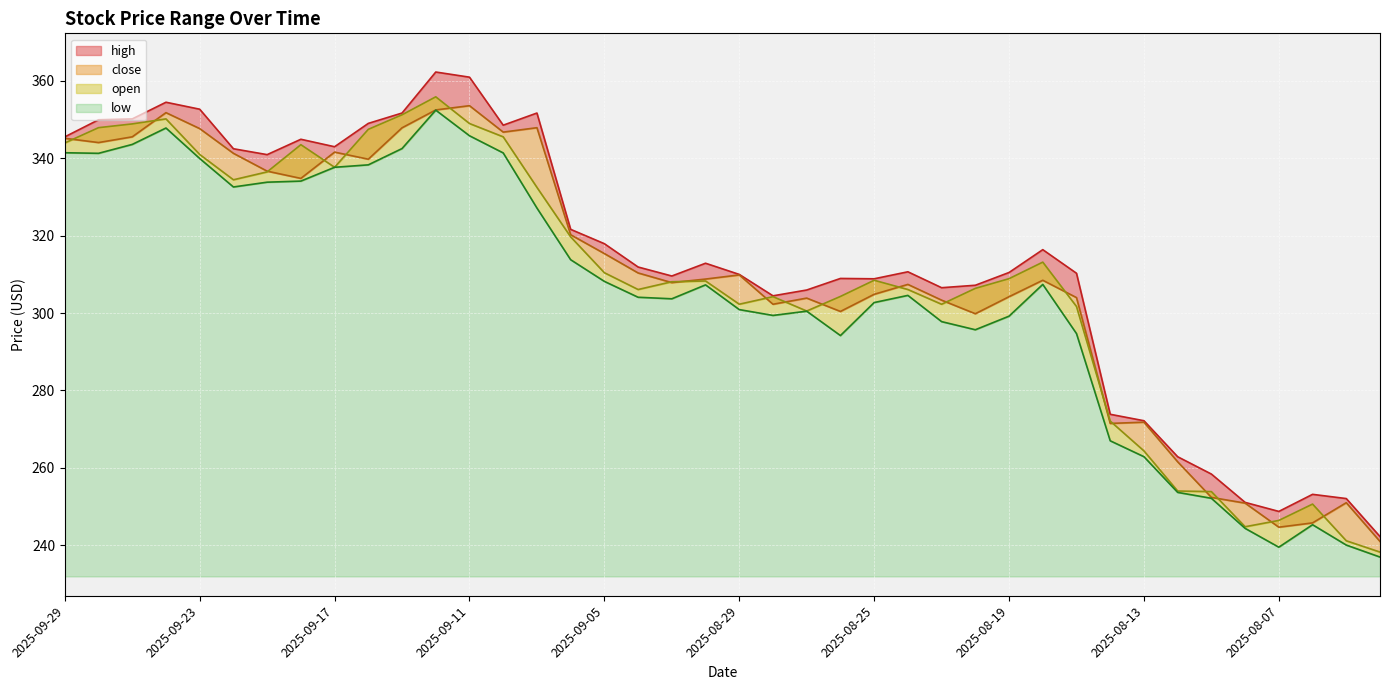

True or false: open and low intersect in this chart.

False